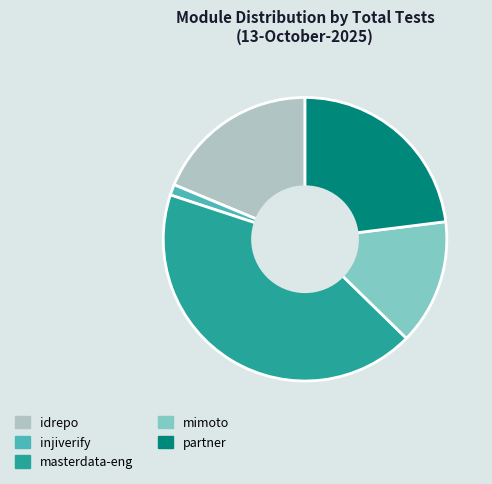

Combined, do masterdata-eng and mimoto account for over 50%?

Yes